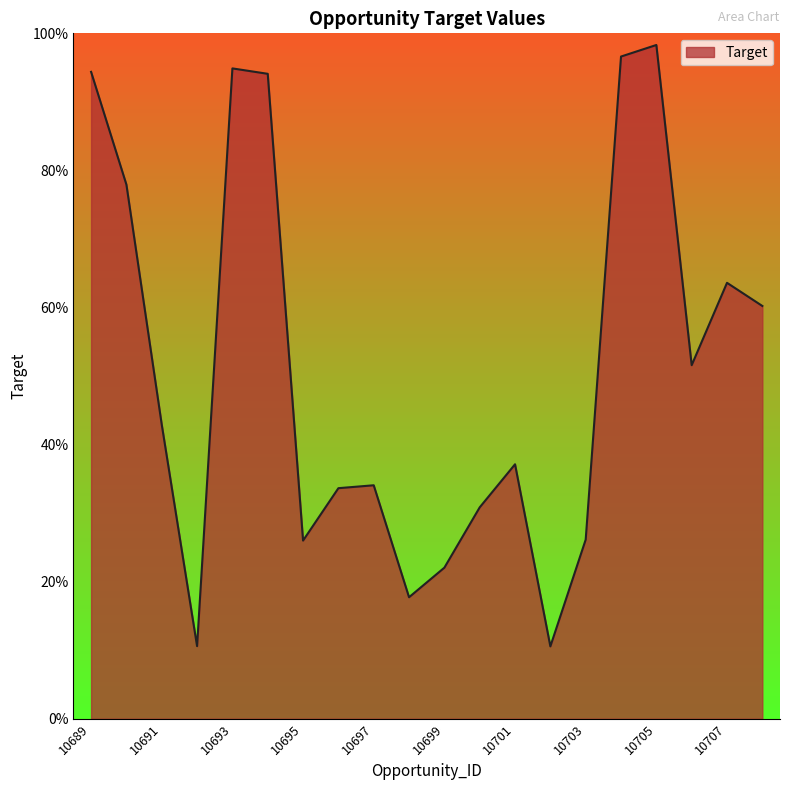

Is this an area chart (filled region under the line)?

Yes